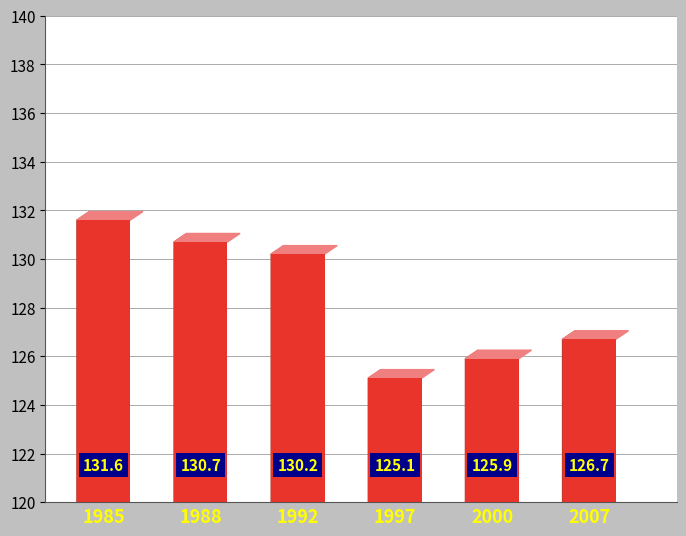

True or false: the data shows 7.4 at 1988.

False